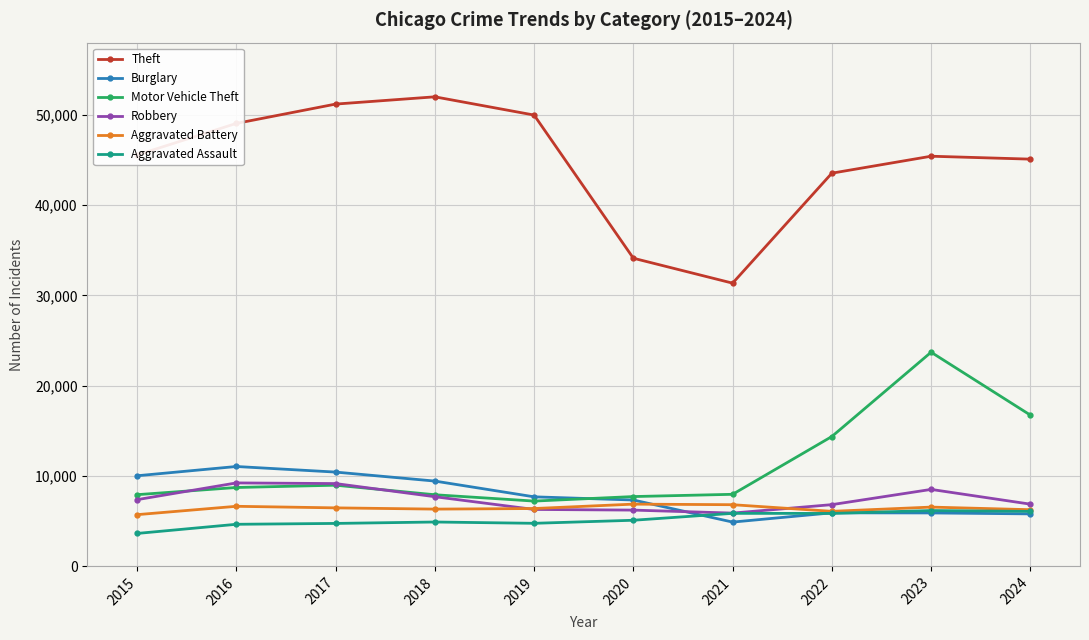

Which series has the largest total across all categories?

Theft